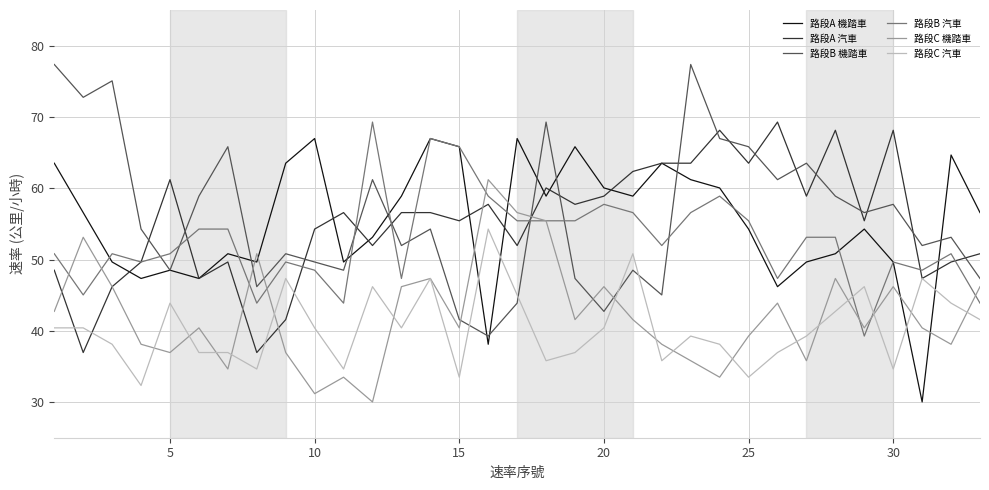

Does the chart have visible grid lines?

Yes